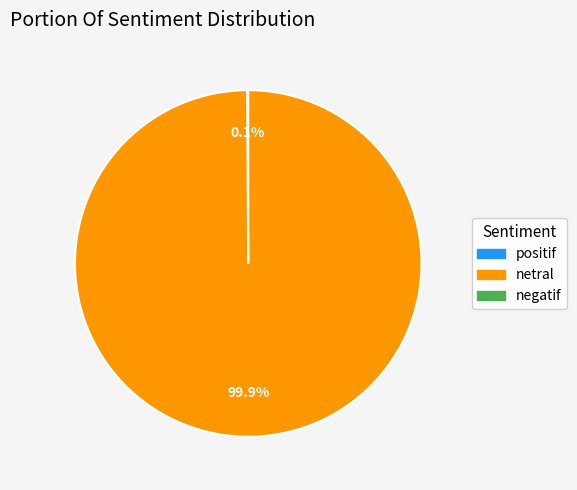

Is there a majority slice in this chart?

Yes